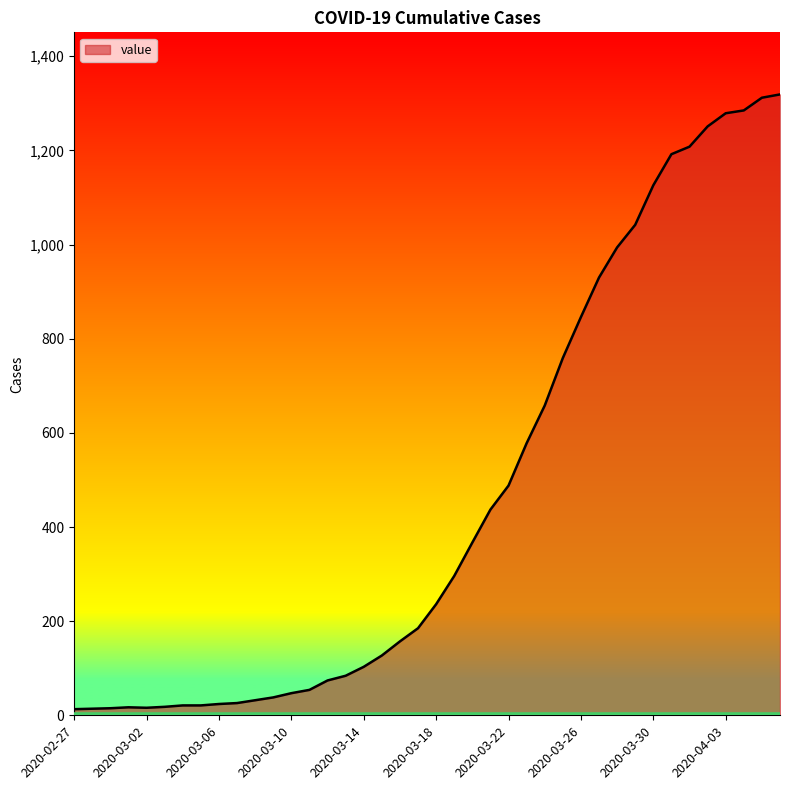

What is the maximum value shown in the chart?

1319